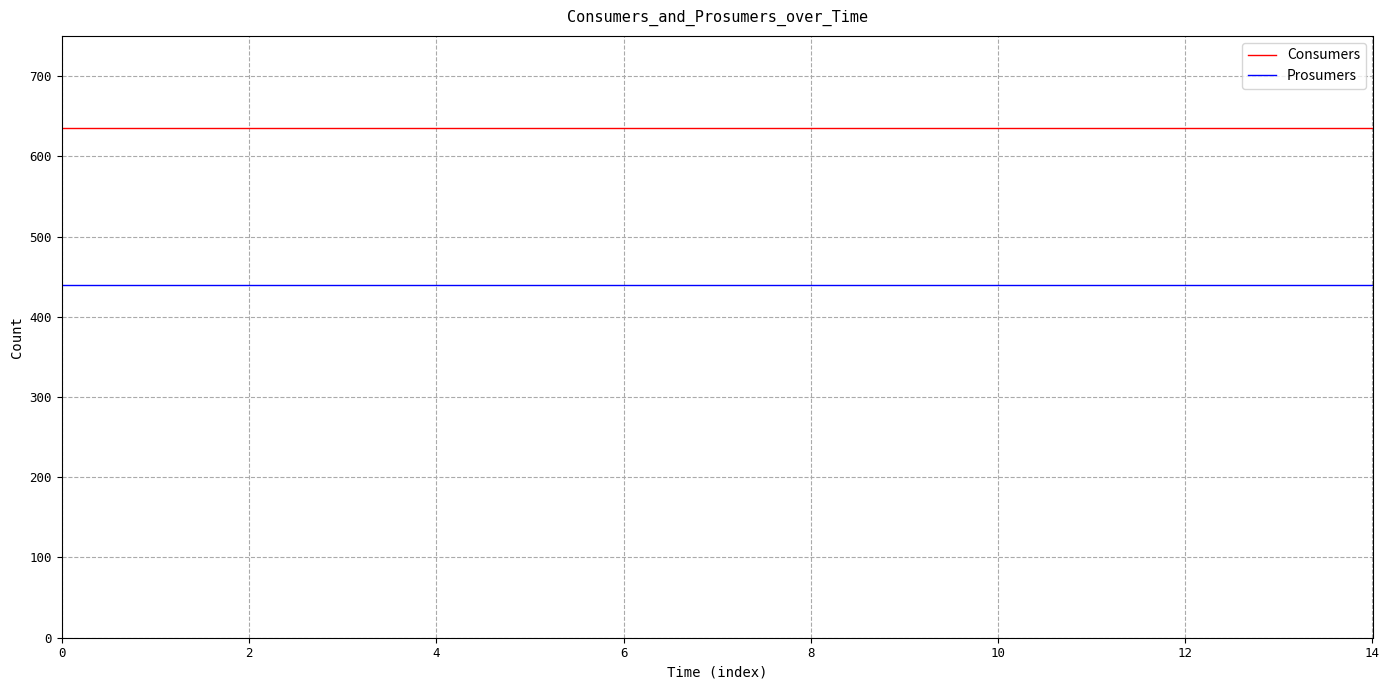

True or false: Prosumers and Consumers intersect in this chart.

False